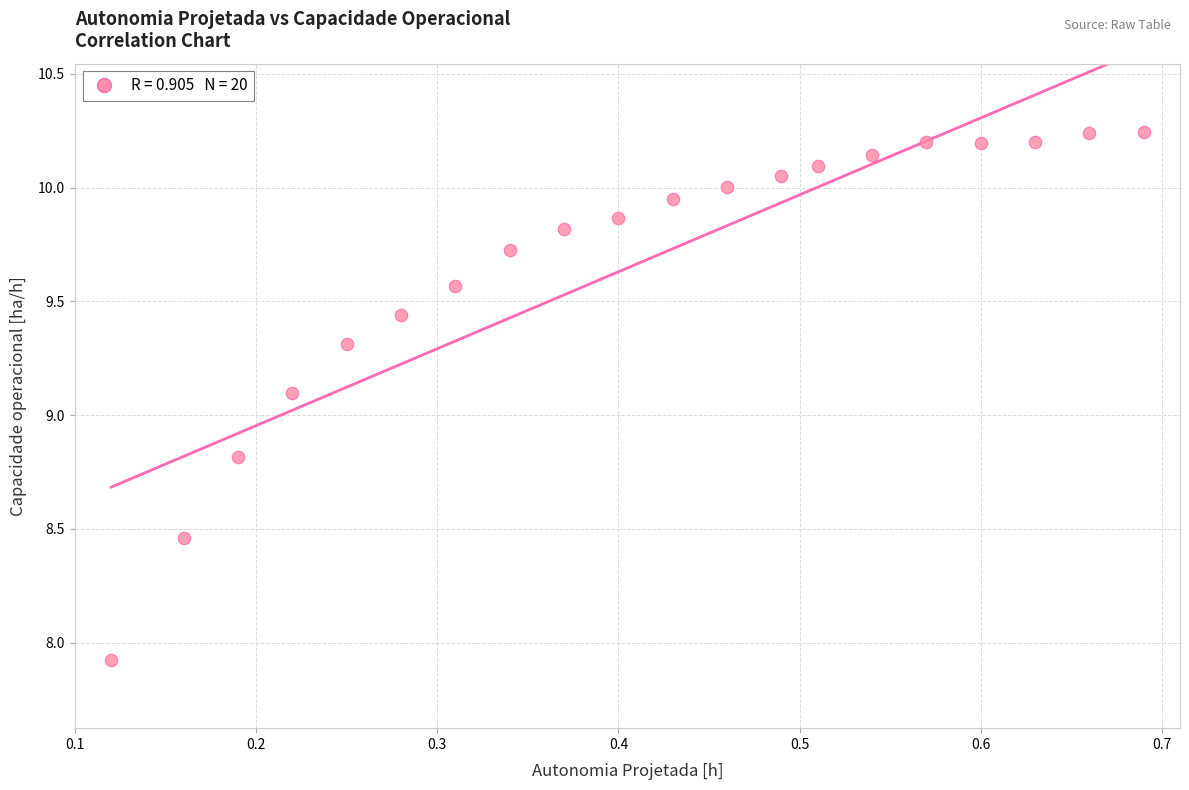

What is the range of Y values (max minus min)?

2.3